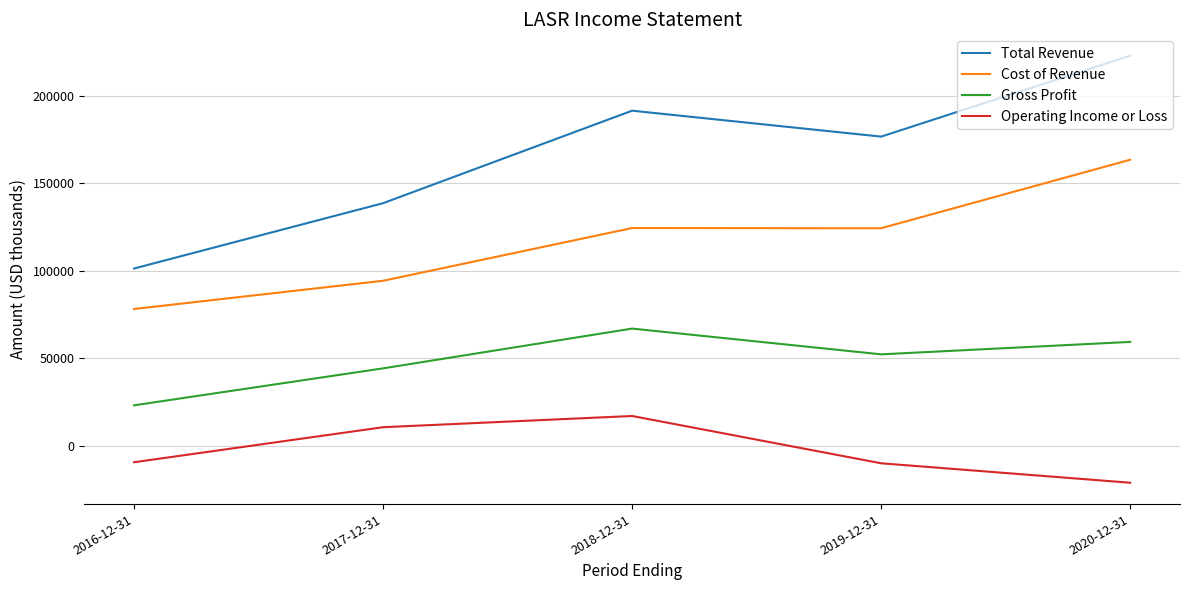

At which category is the sum across all series the highest?

2020-12-31